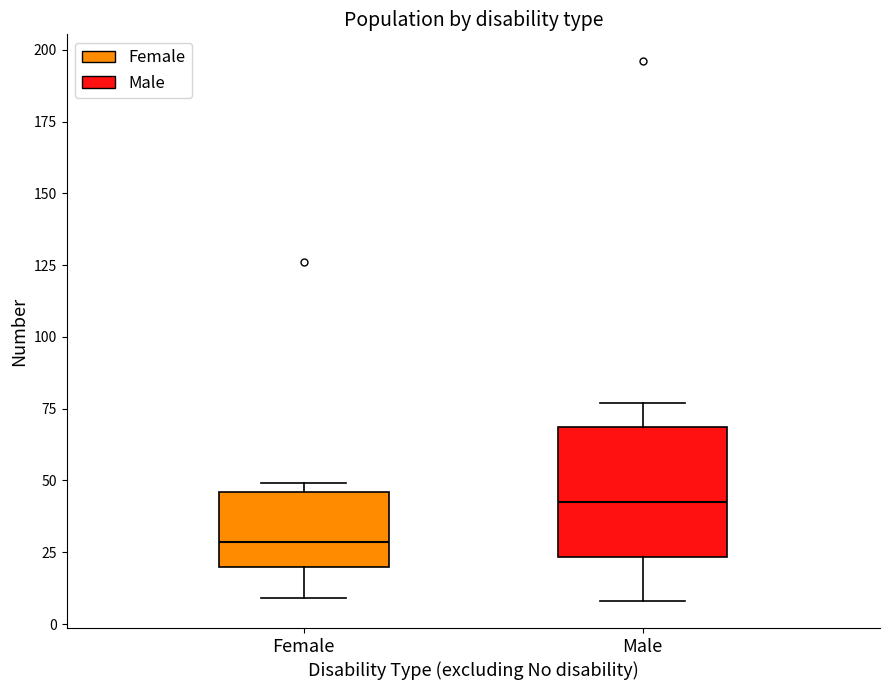

Reading left to right, read every box against the y-axis: the position of its median line, the range the box covers, and the ends of its whiskers. The values are not printed on the chart, so give them approximately, as read against the axis.

Female: median 30, box 20 to 45, whiskers 10 to 50
Male: median 45, box 25 to 70, whiskers 10 to 75